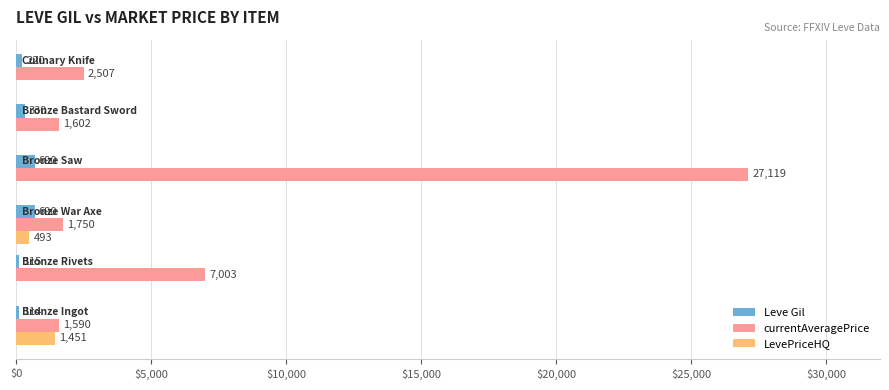

What is the highest value of the LevePriceHQ series?

1451